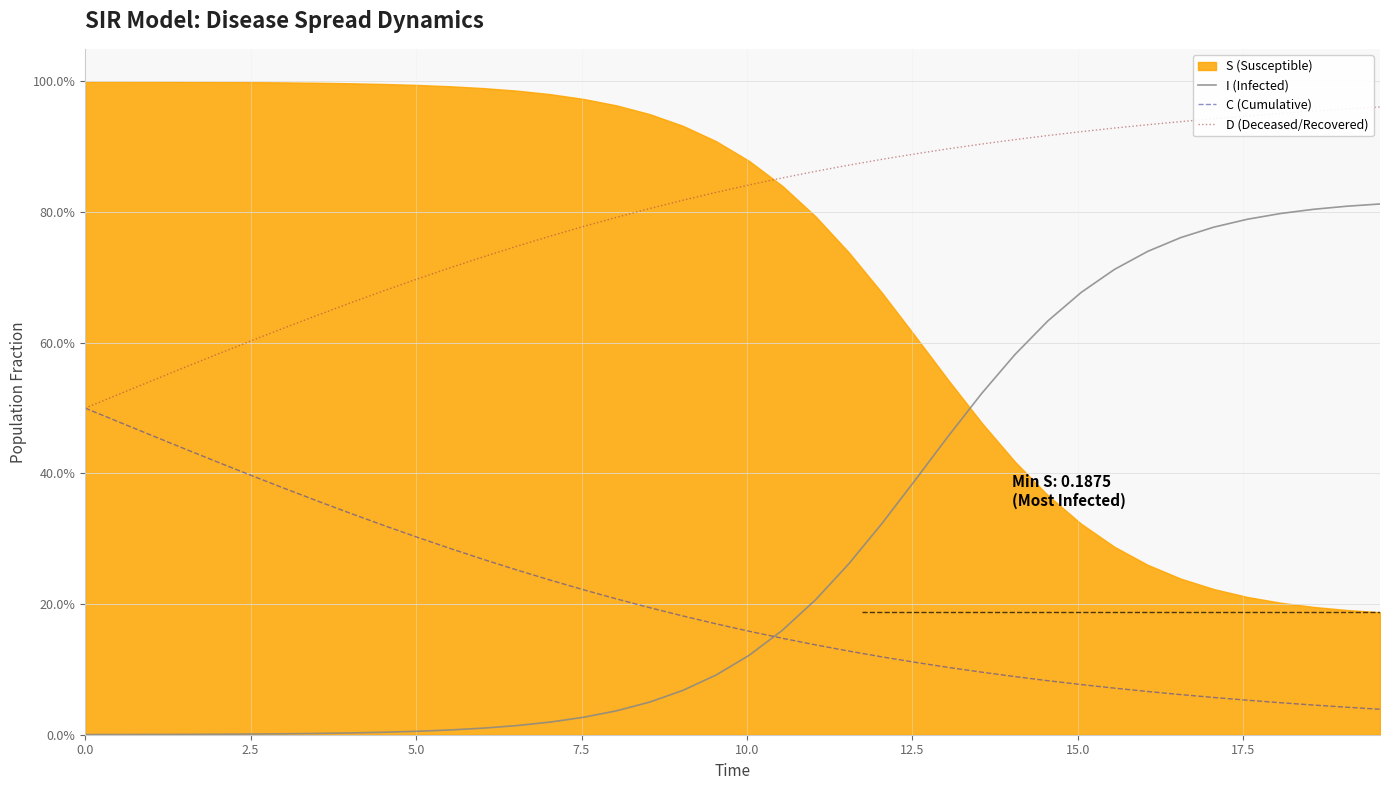

What is the average value of the D (Deceased/Recovered) series?

0.8